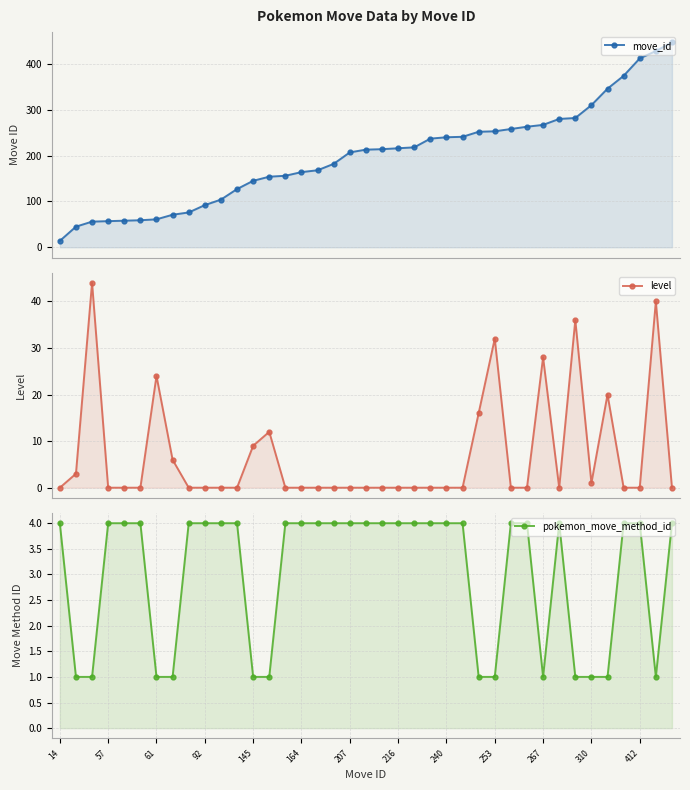

What is the difference between the second highest and minimum values in the level series?

40